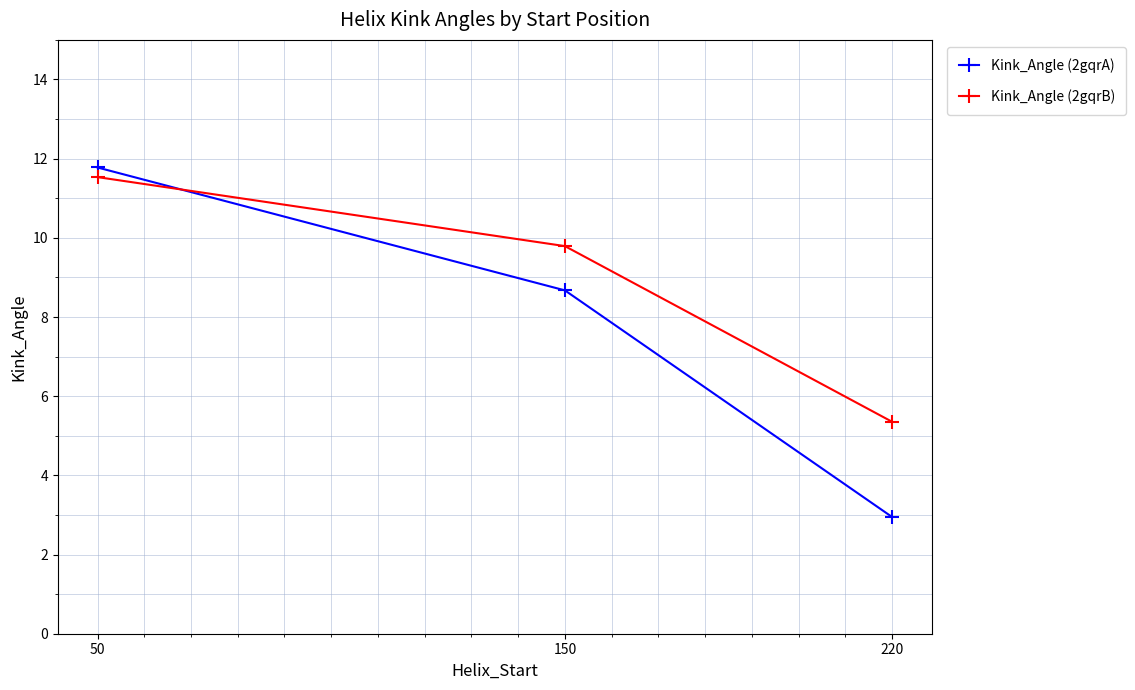

Reading left to right, list all the values displayed in this chart.

Kink_Angle (2gqrA): 11.8	8.7	2.9
Kink_Angle (2gqrB): 11.5	9.8	5.4